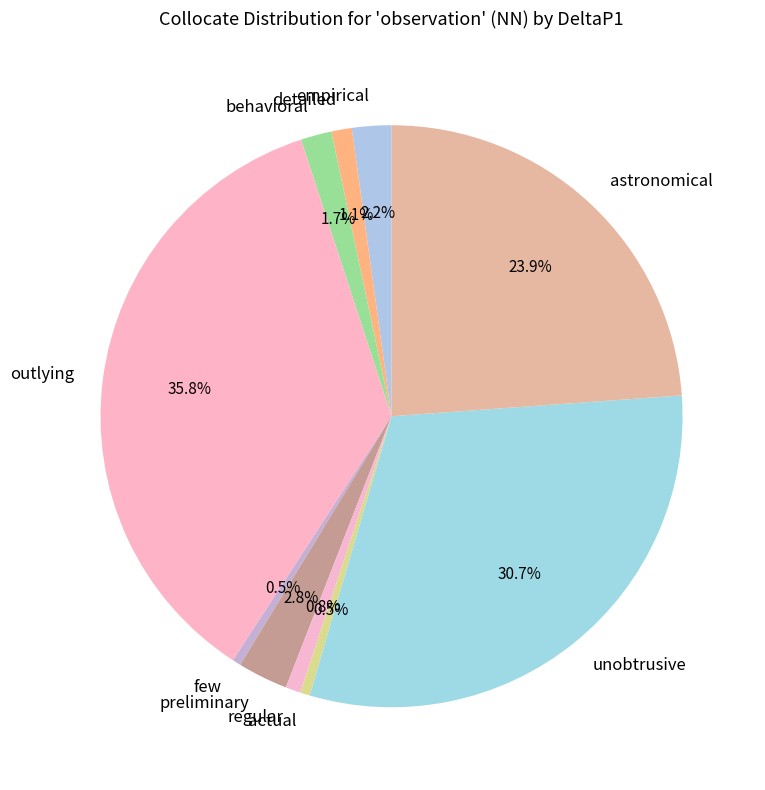

How much of the chart is everything except few?

99.5%